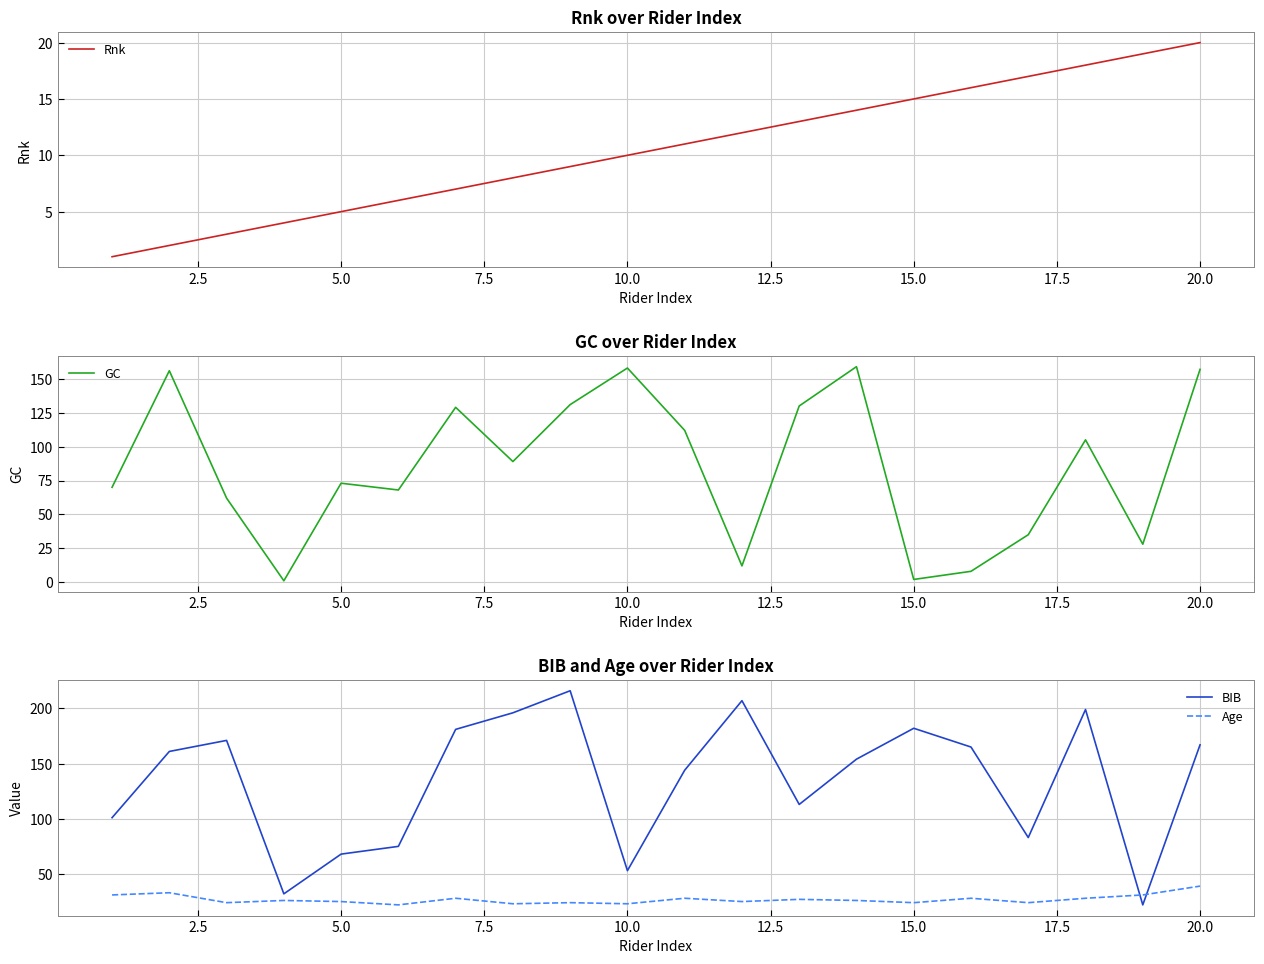

Which series ends up on top after the final intersection of Age and BIB?

BIB